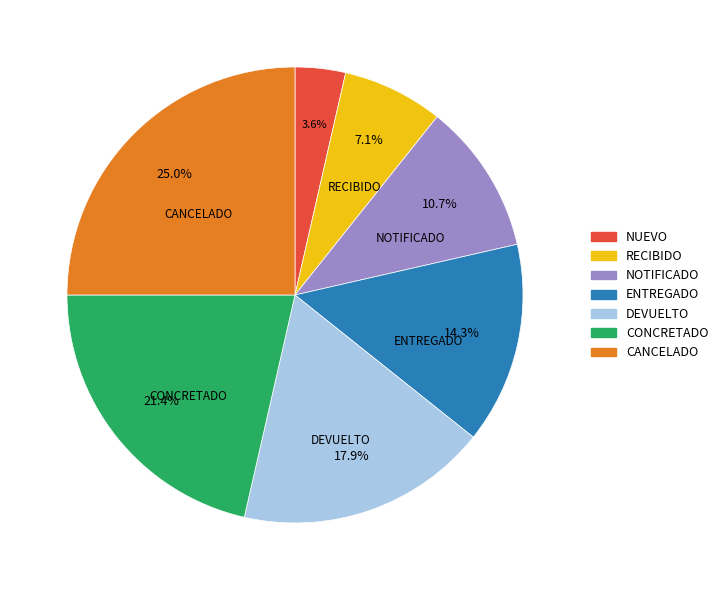

Does RECIBIDO account for over 50% of the chart?

No